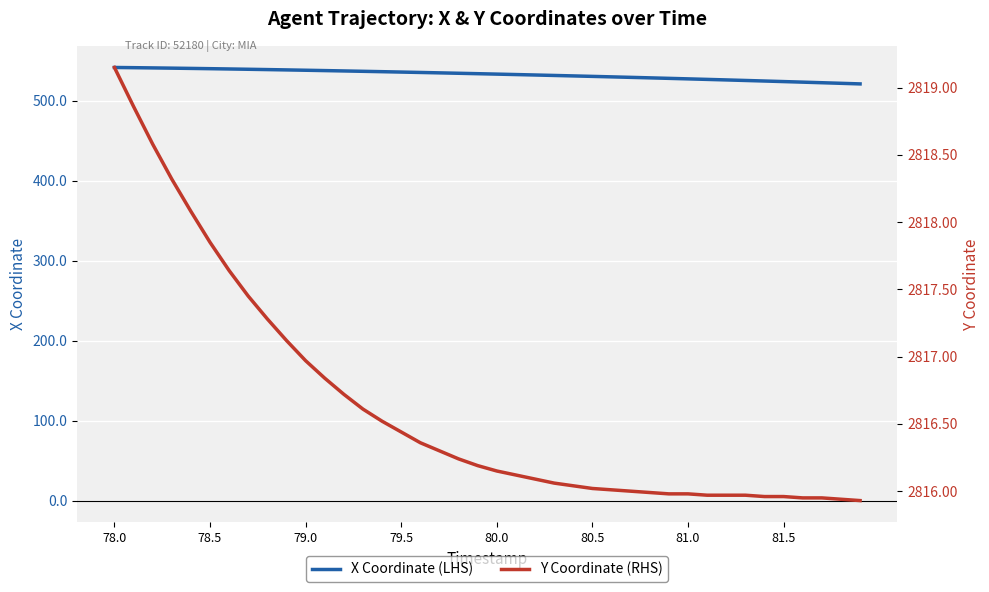

What is the value of the Y Coordinate (RHS) point at the 10th from the left?

2817.1